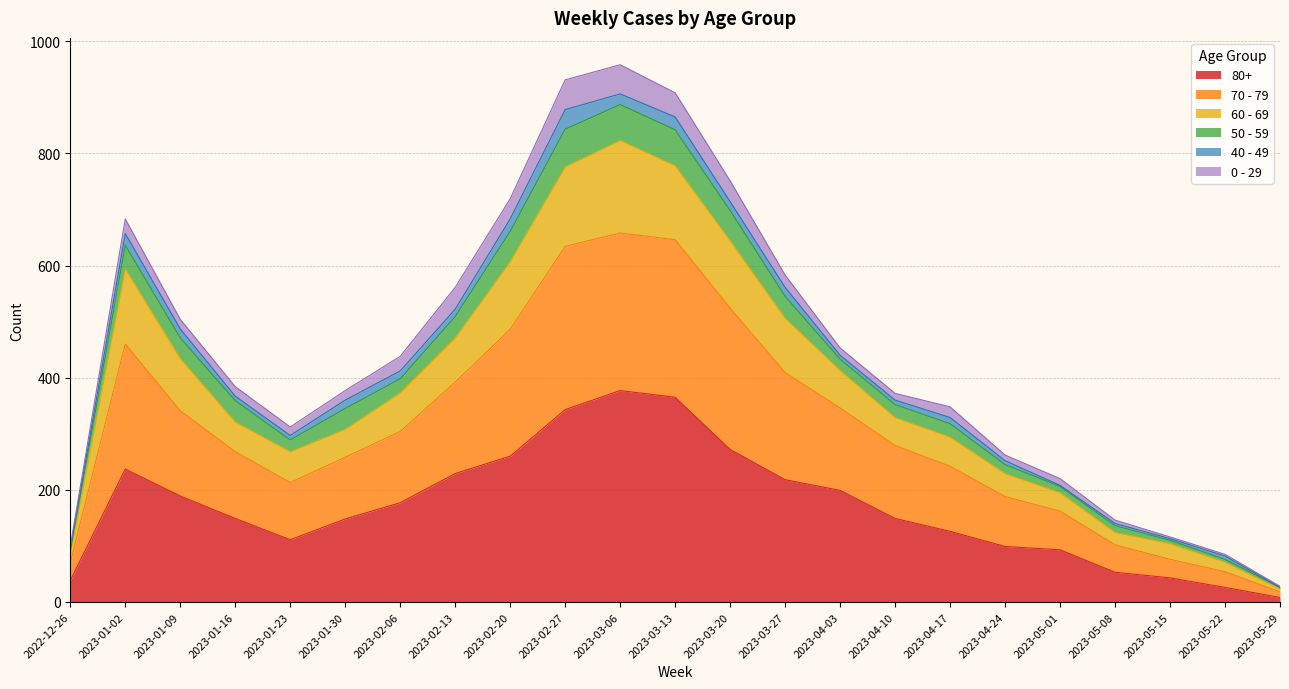

The 80+ series shows 218 at 2023-03-27. True or false?

True